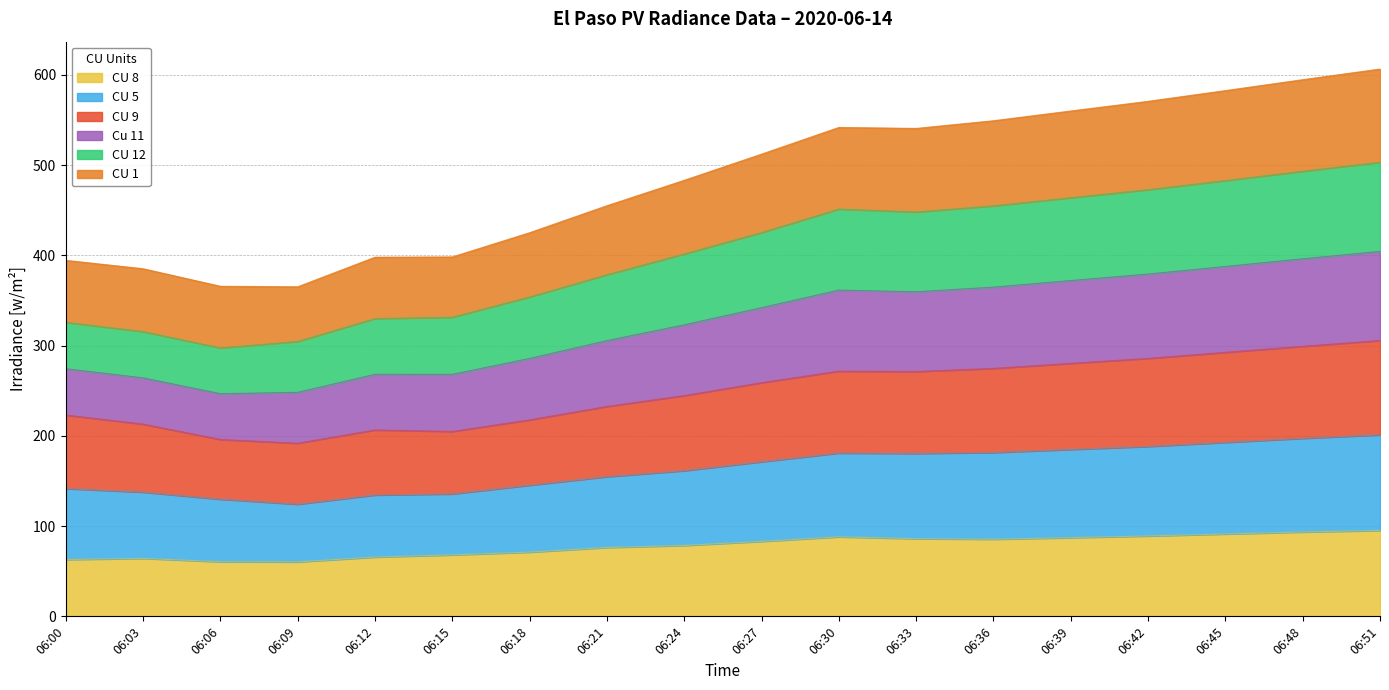

Between 06:24 and 06:00, which is larger?

06:24